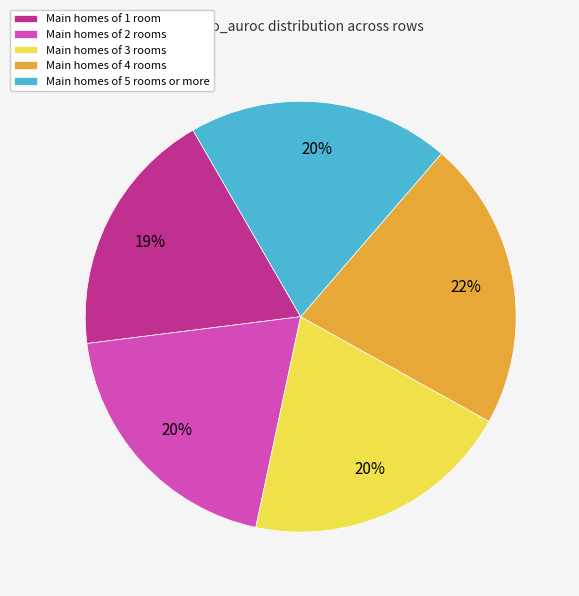

To the nearest percent, what is the combined percentage of Main homes of 3 rooms and Main homes of 2 rooms?

40%